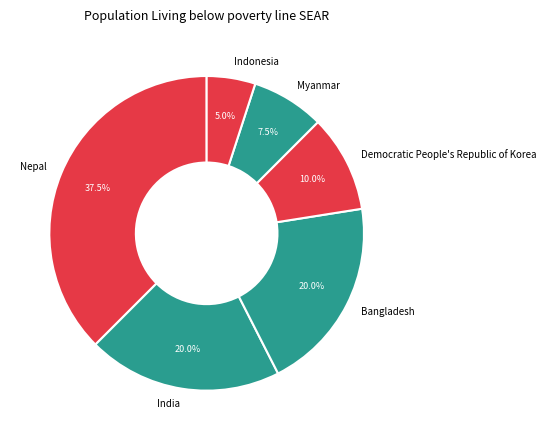

To the nearest percent, what is the average slice percentage?

17%